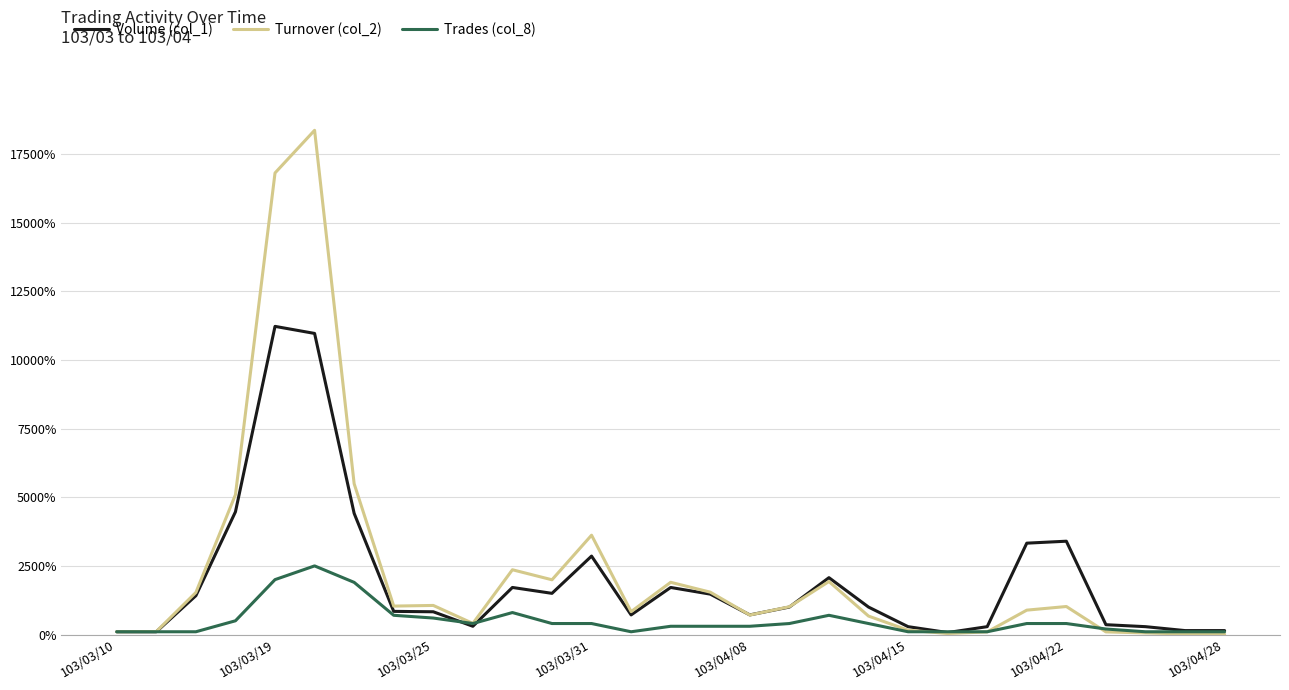

What is the greatest value displayed?

18373.8